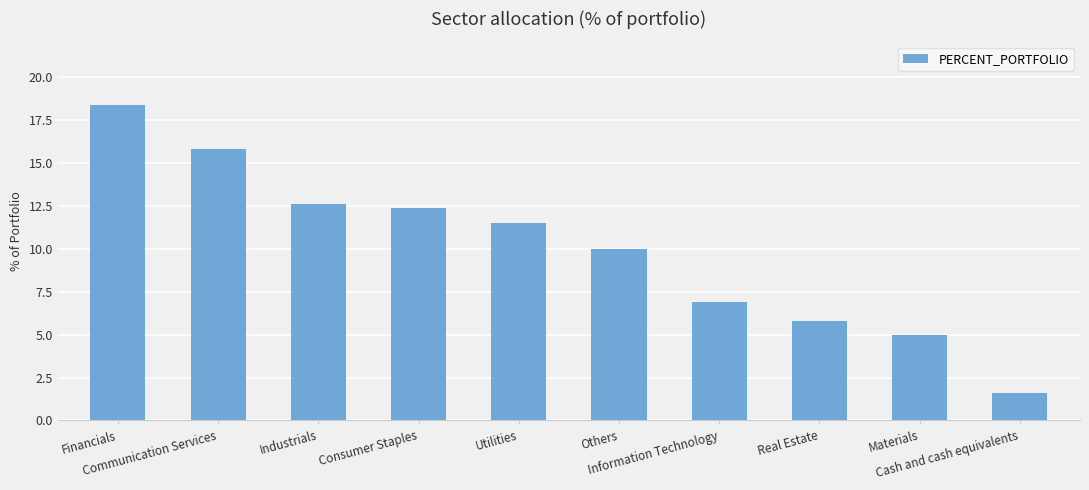

The chart shows a value of 12.6 at Industrials. True or false?

True